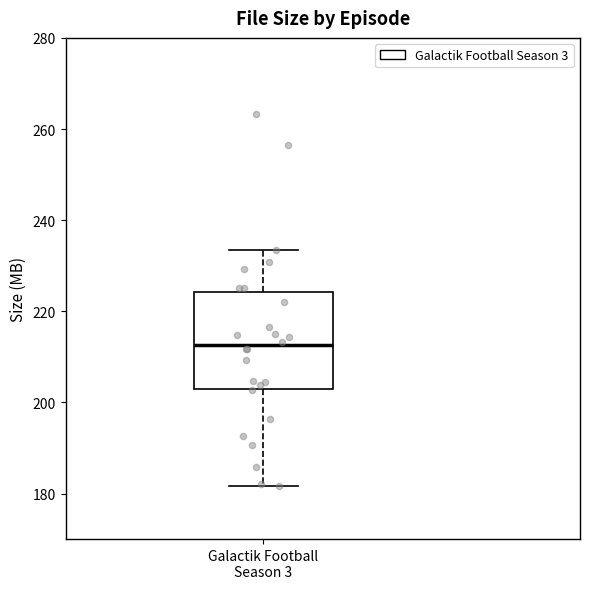

Where does the lower whisker of the box for Galactik Football Season 3 end on the y-axis? The values are not printed on the chart, so give them approximately, as read against the axis.

182